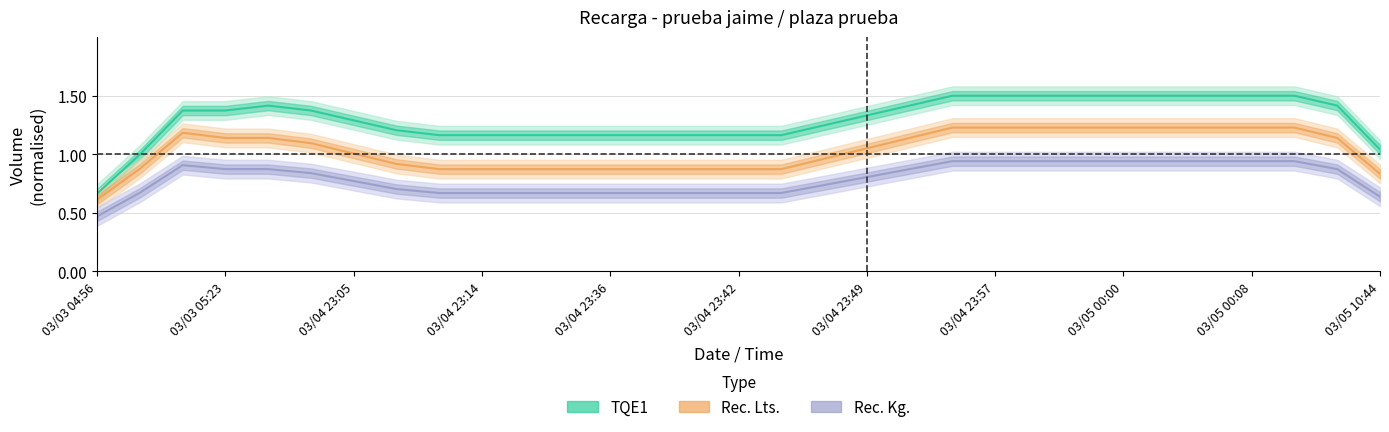

What is the maximum value shown in the chart?

1.5